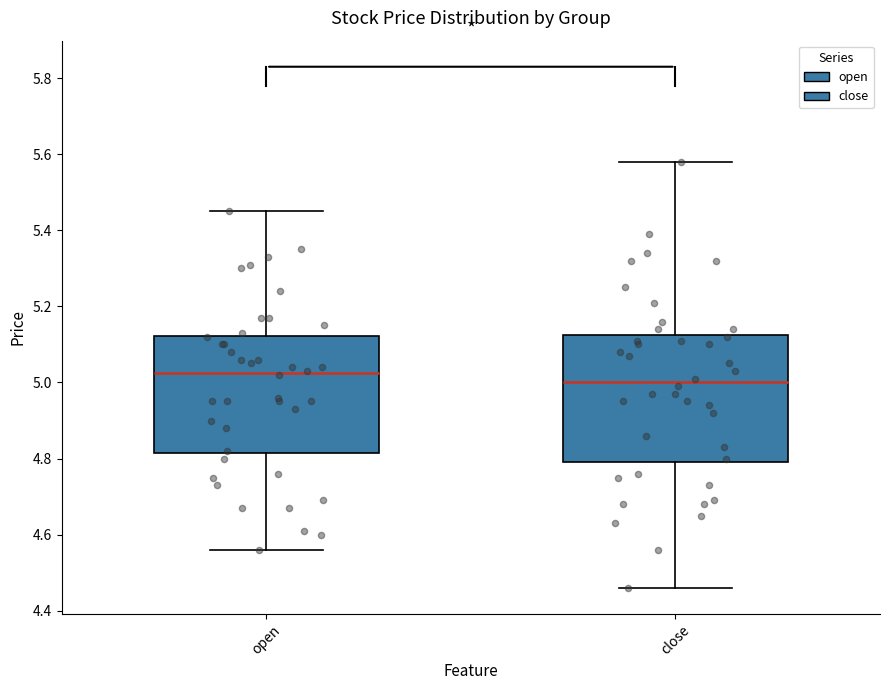

Where is the lower edge of the box for open on the y-axis? The values are not printed on the chart, so give them approximately, as read against the axis.

4.82